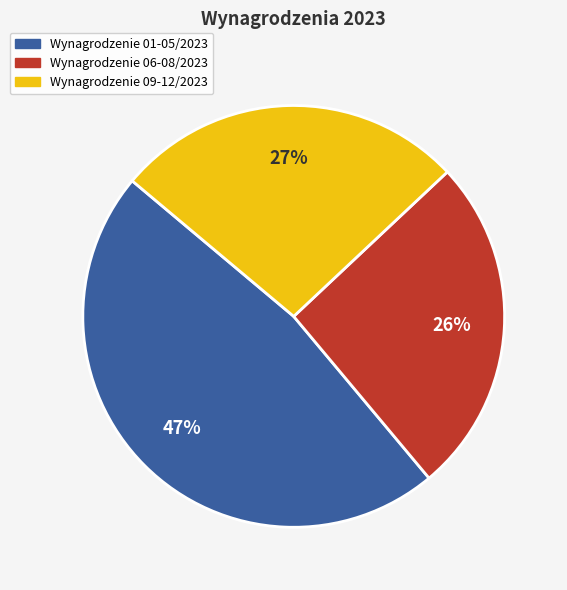

Does any single category account for the majority?

No